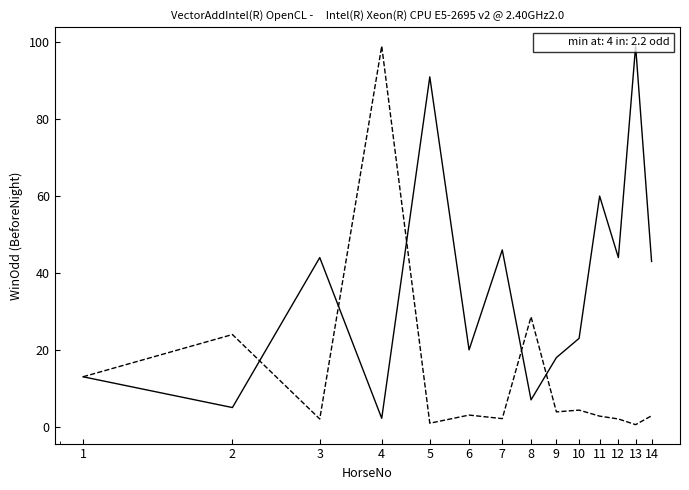

What is the maximum value shown in the chart?

99.0